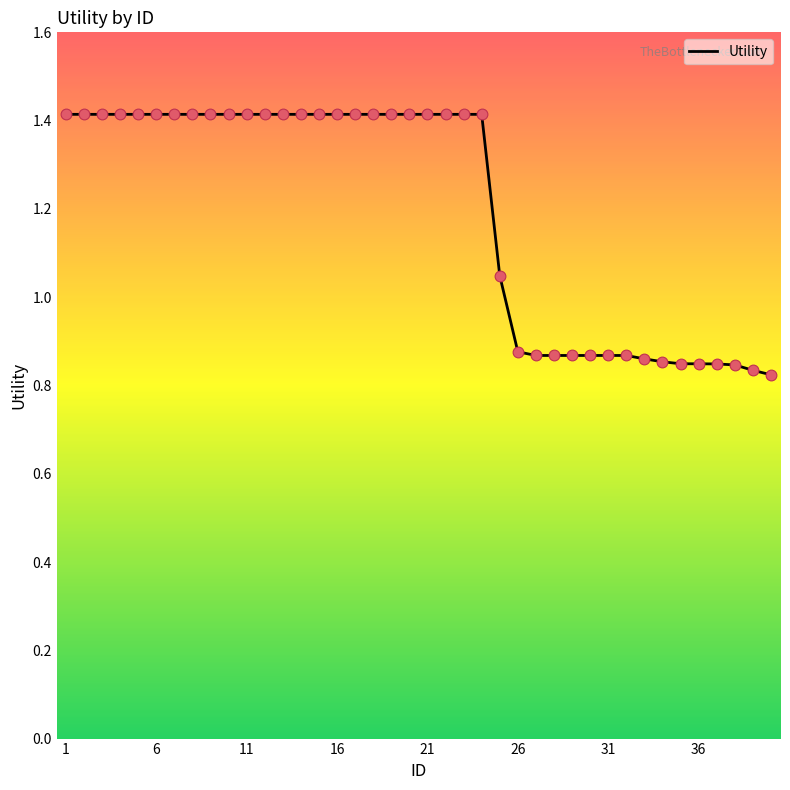

What is the maximum value shown in the chart?

1.4